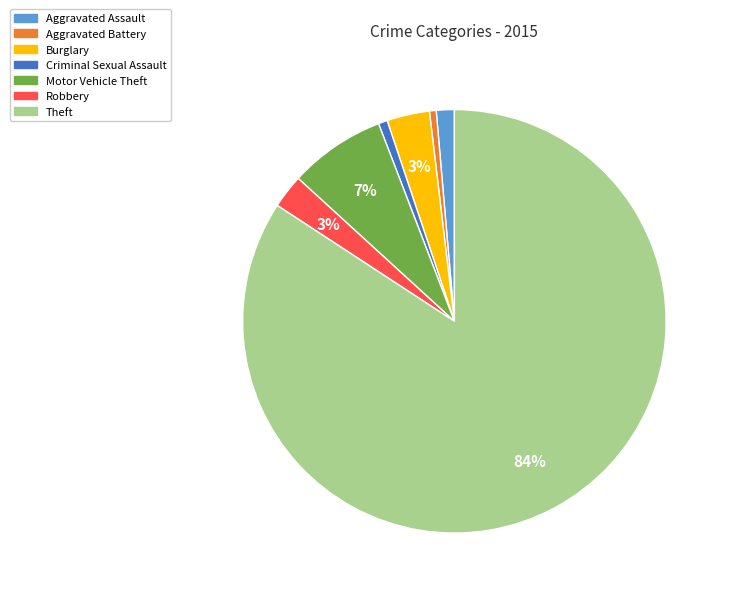

Which has a higher value, Robbery or Motor Vehicle Theft?

Motor Vehicle Theft